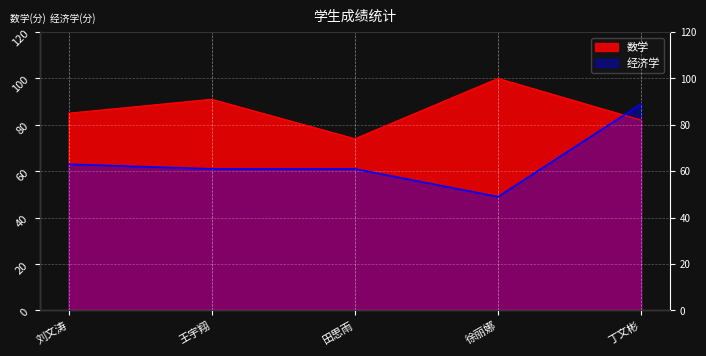

Reading left to right, transcribe all the data shown in this chart.

数学: 85	91	74	100	82
经济学: 63	61	61	49	89